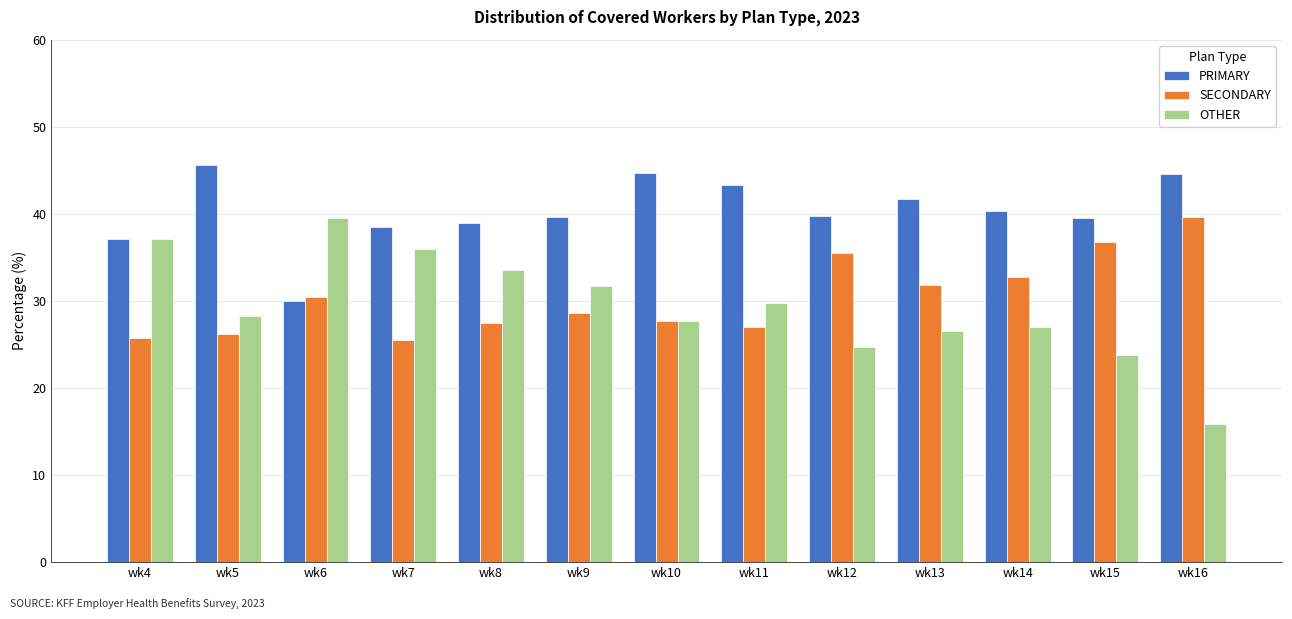

Is it true that SECONDARY equals 35.5 at wk12?

True